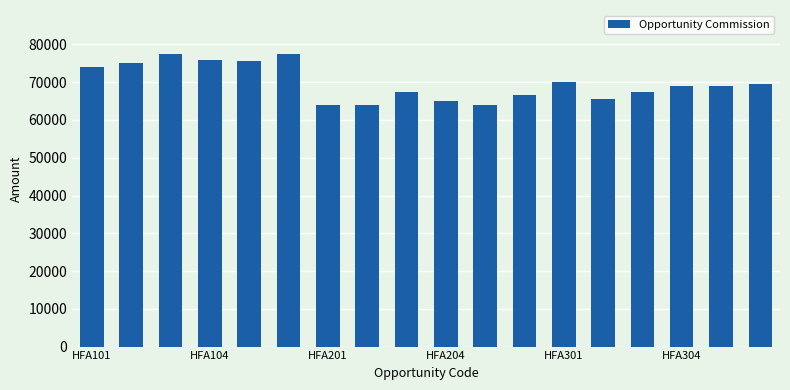

What is the smallest value displayed?

63995